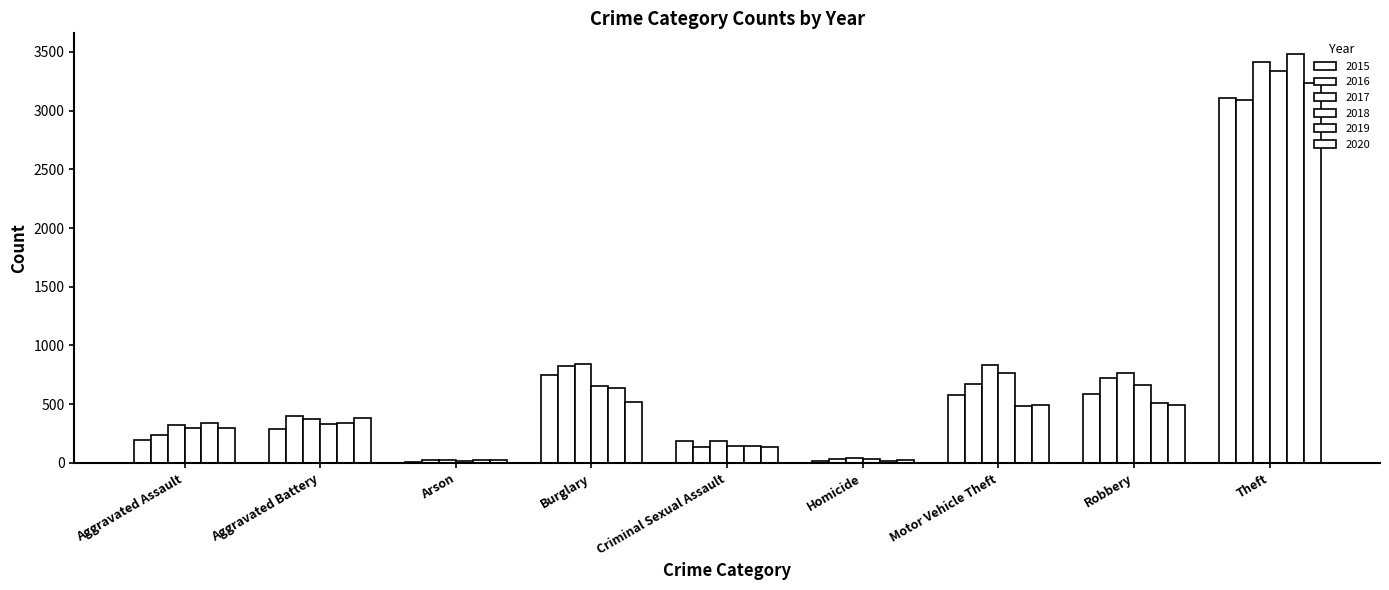

Rank the categories by 2015 value from lowest to highest.

Arson, Homicide, Criminal Sexual Assault, Aggravated Assault, Aggravated Battery, Motor Vehicle Theft, Robbery, Burglary, Theft